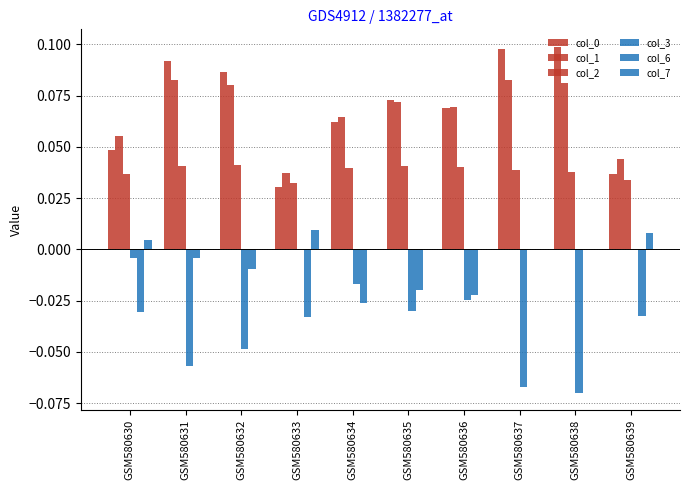

Is it true that col_3 equals 0.0 at GSM580639?

True